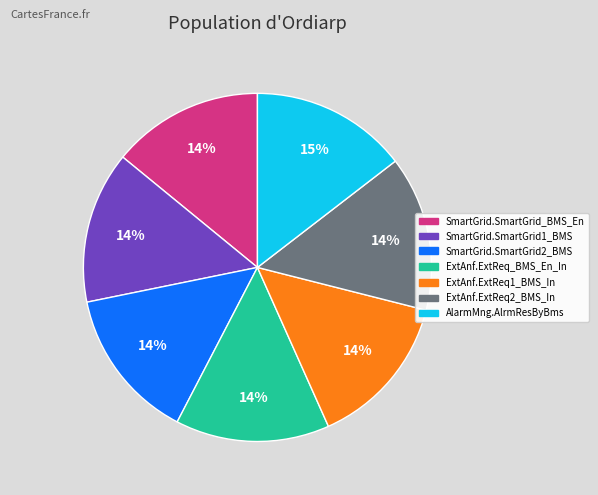

Does ExtAnf.ExtReq1_BMS_In account for over 50% of the chart?

No